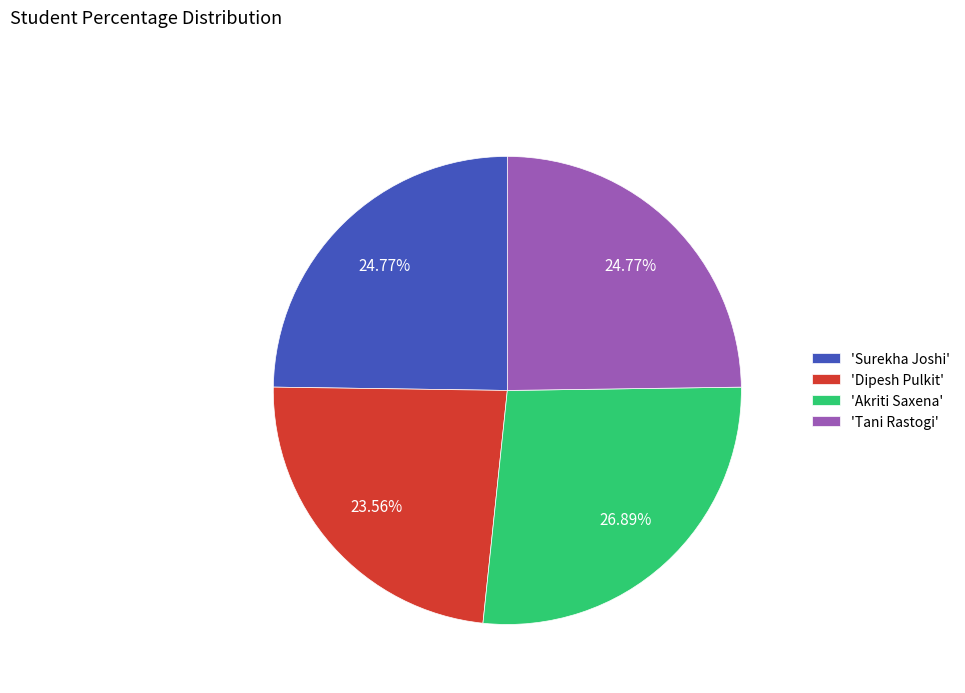

Does 'Dipesh Pulkit' represent more than half of the total?

No